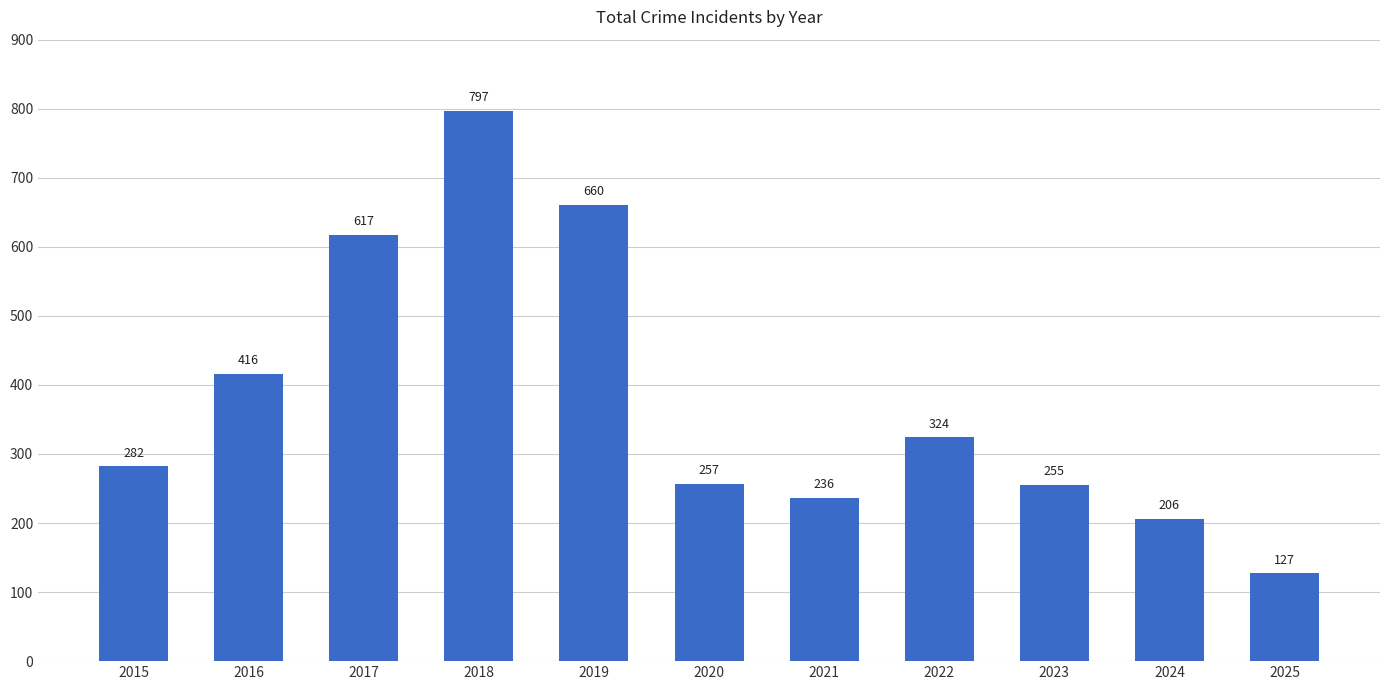

Rank the categories by value from lowest to highest.

2025, 2024, 2021, 2023, 2020, 2015, 2022, 2016, 2017, 2019, 2018